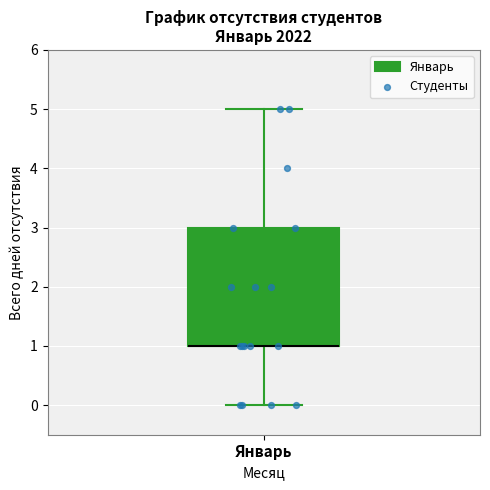

Transcribe this box plot: give where the median line is, the range the box spans, and where the two whiskers end, as read against the y-axis. The values are not printed on the chart, so give them approximately, as read against the axis.

median 1 (drawn on the box's lower edge), box 1 to 3, whiskers 0 to 5